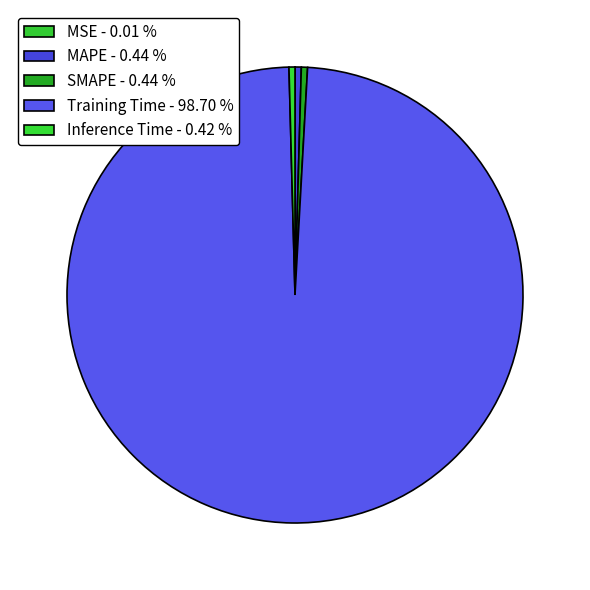

Is there any slice that represents more than half of the pie?

Yes